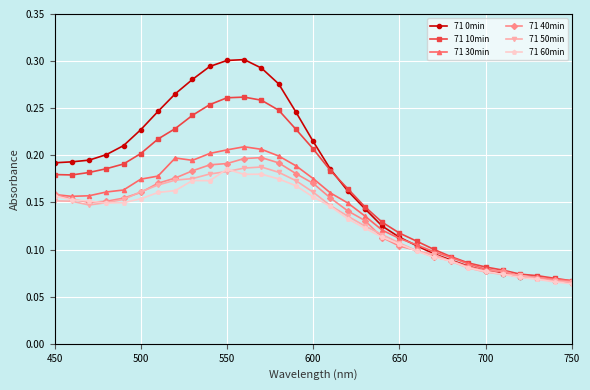

Count the 71 30min values in the range 0 to 1.

31